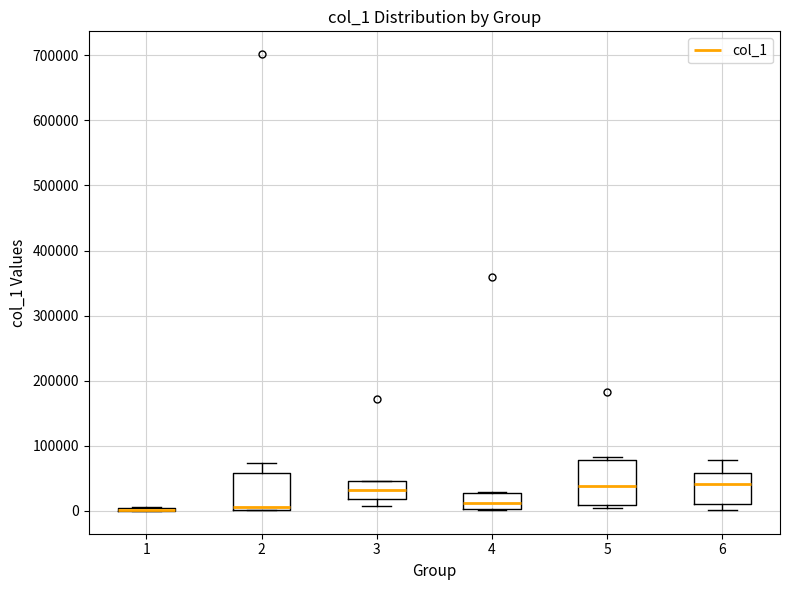

Reading left to right, read every box against the y-axis: the position of its median line, the range the box covers, and the ends of its whiskers. The values are not printed on the chart, so give them approximately, as read against the axis.

1: box collapsed to a line at 0, whiskers 0 to 10000
2: median 10000, box 0 to 60000, whiskers 0 to 70000
3: median 30000, box 20000 to 50000, whiskers 10000 to 50000
4: median 10000, box 0 to 30000, whiskers 0 to 30000
5: median 40000, box 10000 to 80000, whiskers 0 to 80000 (just above the box's upper edge)
6: median 40000, box 10000 to 60000, whiskers 0 to 80000